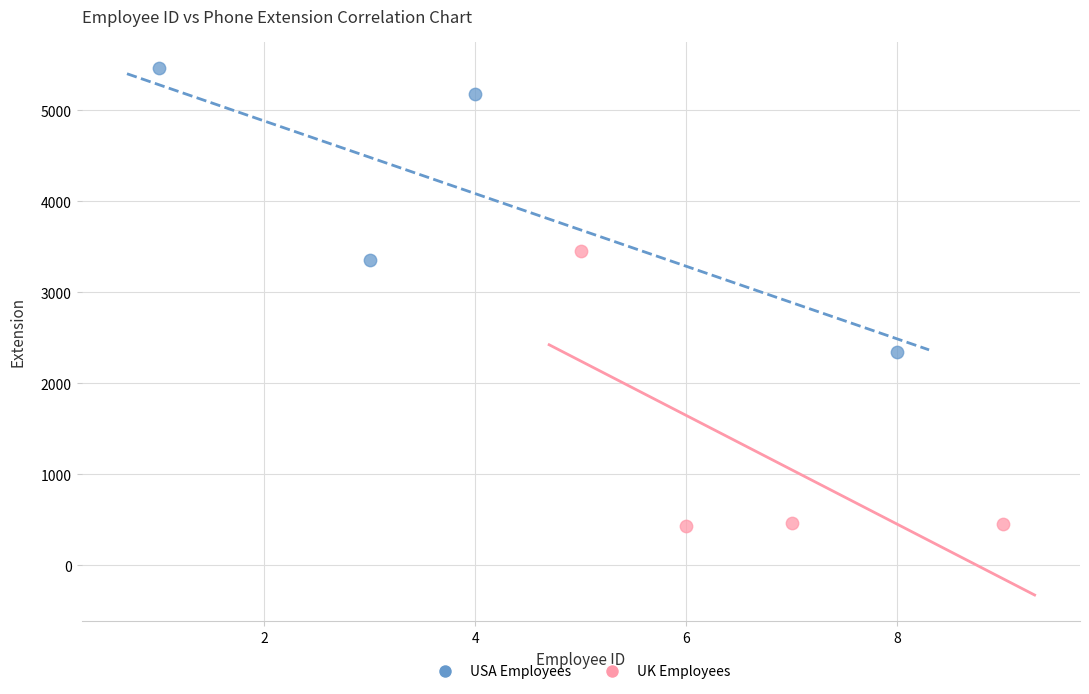

Which series reaches the minimum Y coordinate?

UK Employees